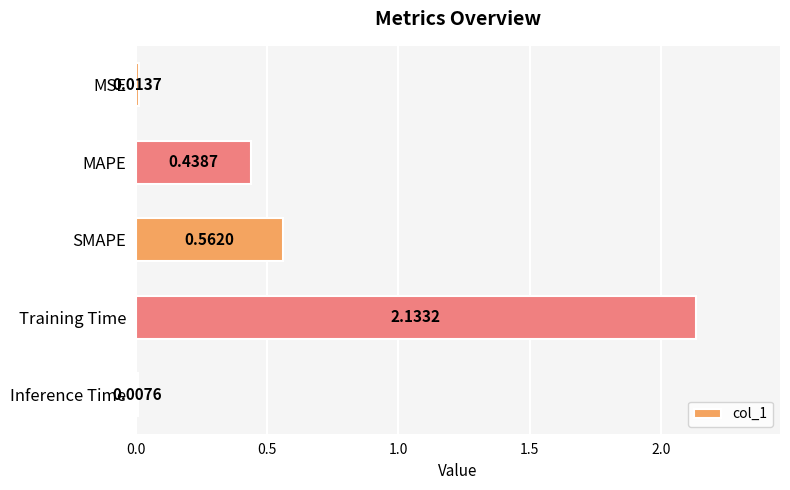

List the labels in order of value, smallest first.

Inference Time, MSE, MAPE, SMAPE, Training Time